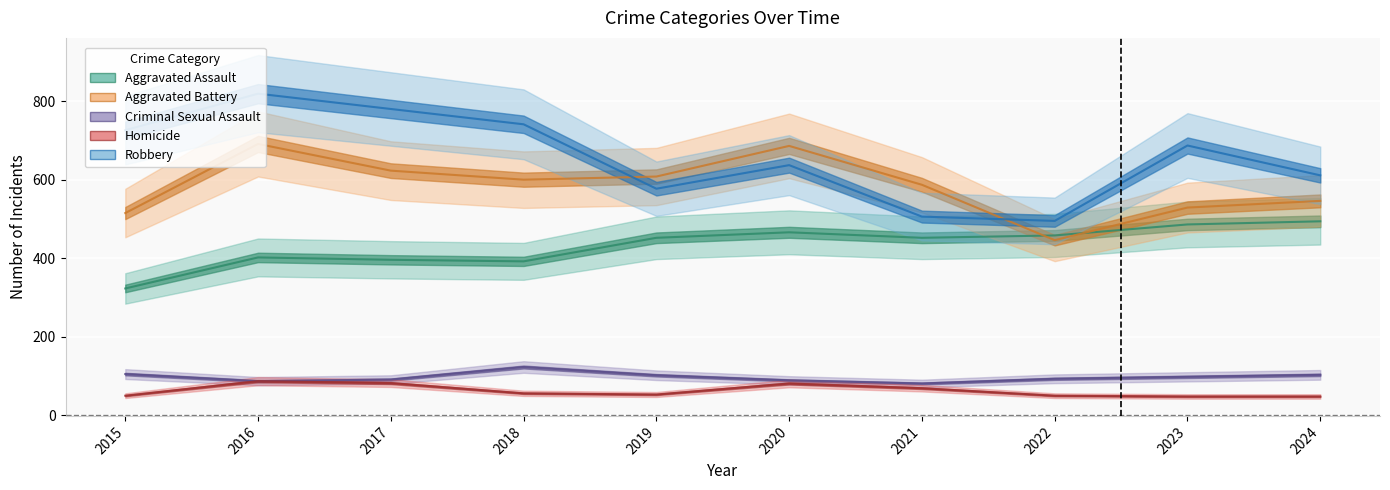

How many lines are shown in the chart?

5